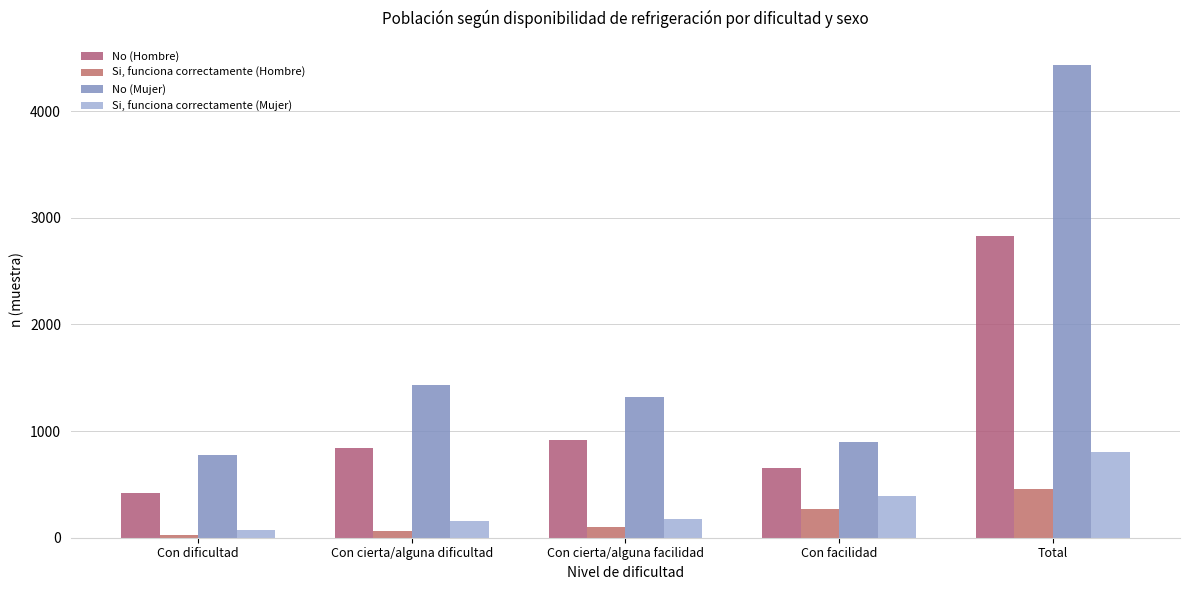

Which series has the widest spread of values?

No (Mujer)